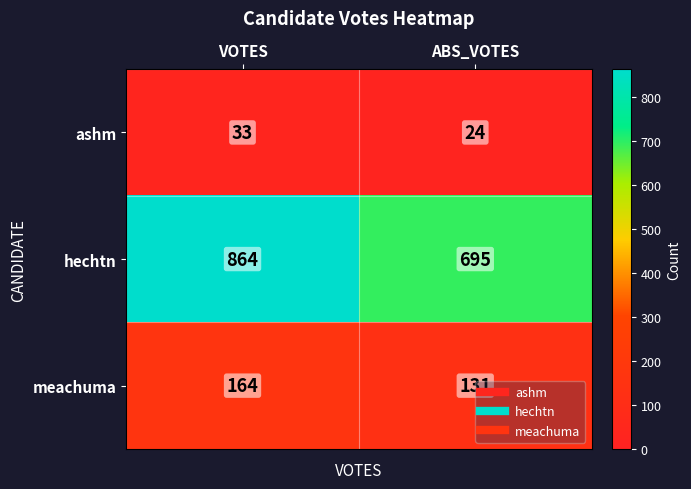

What is the lowest value of the hechtn series?

695